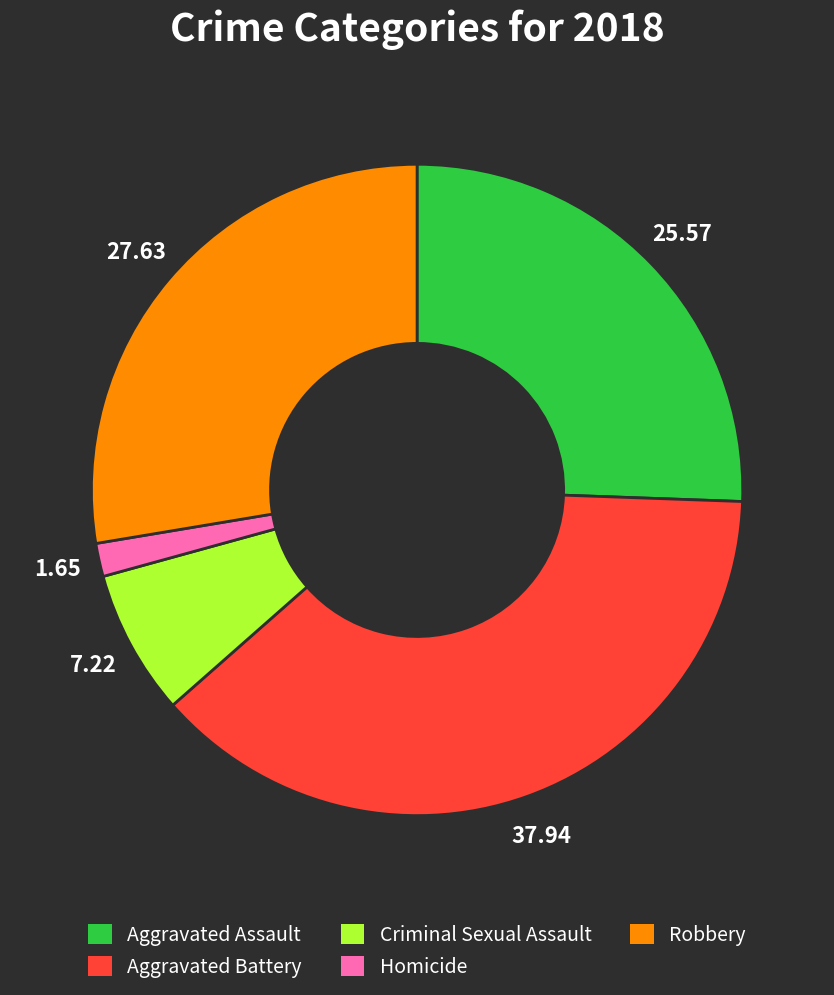

Between Homicide and Aggravated Battery, which is larger?

Aggravated Battery